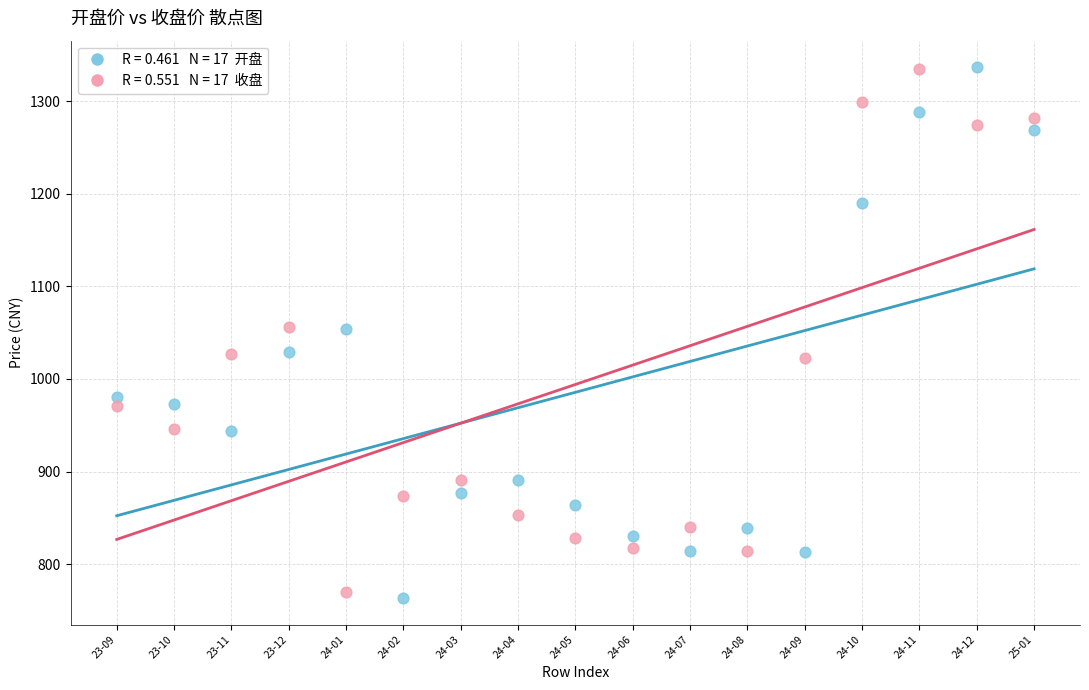

Across all data points, what is the range of Y values (max minus min)?

573.2